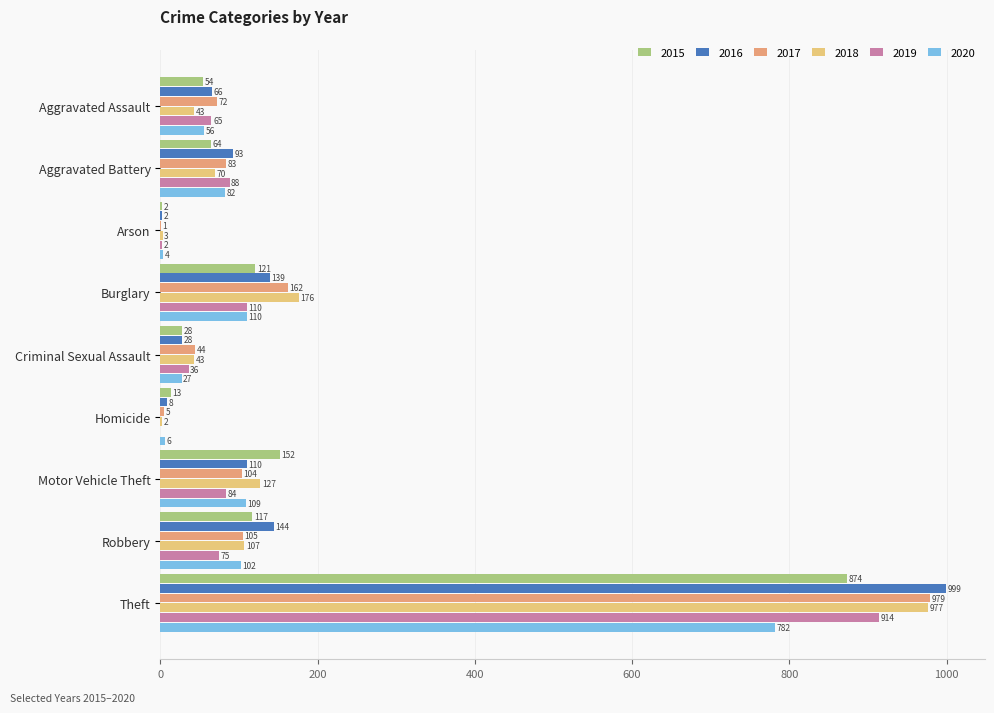

What is the approximate value of 2020 at Aggravated Assault, to the nearest 100?

100